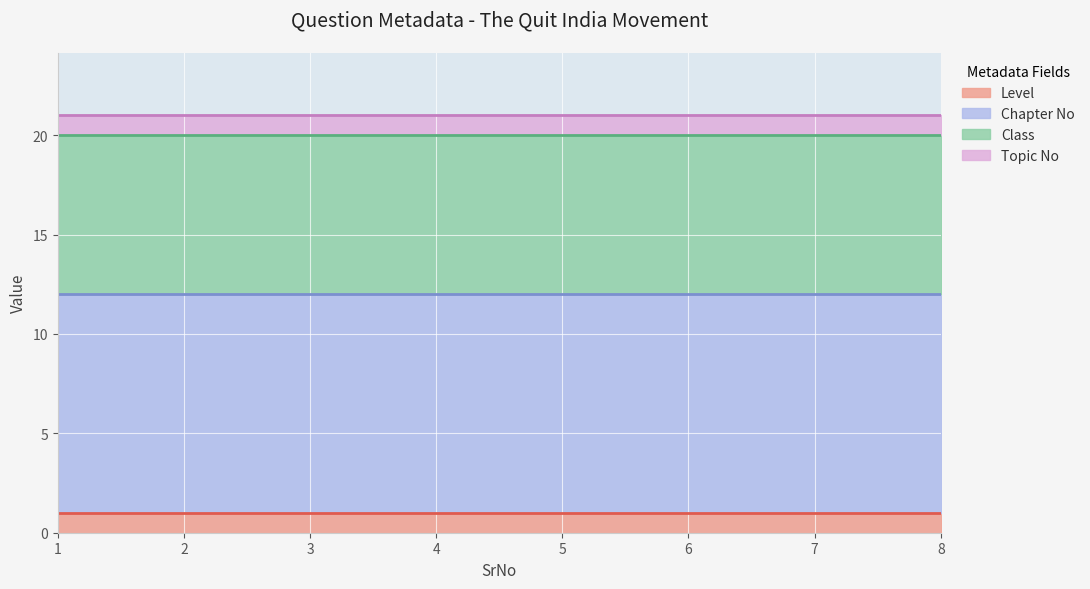

Reading left to right, list all the values displayed in this chart.

Level: 1	1	1	1	1	1	1	1
Chapter No: 11	11	11	11	11	11	11	11
Class: 8	8	8	8	8	8	8	8
Topic No: 1	1	1	1	1	1	1	1